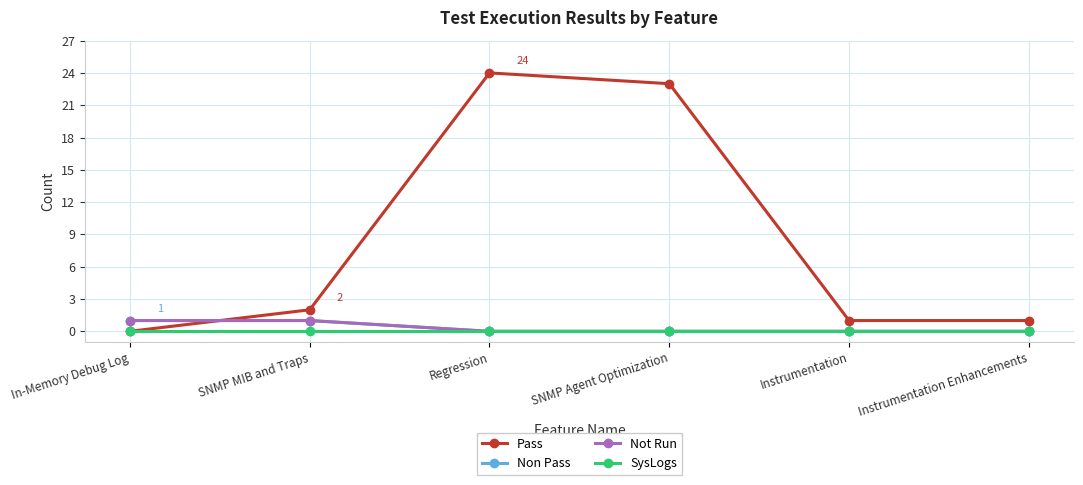

Which has a higher value, SNMP Agent Optimization or Instrumentation Enhancements?

SNMP Agent Optimization